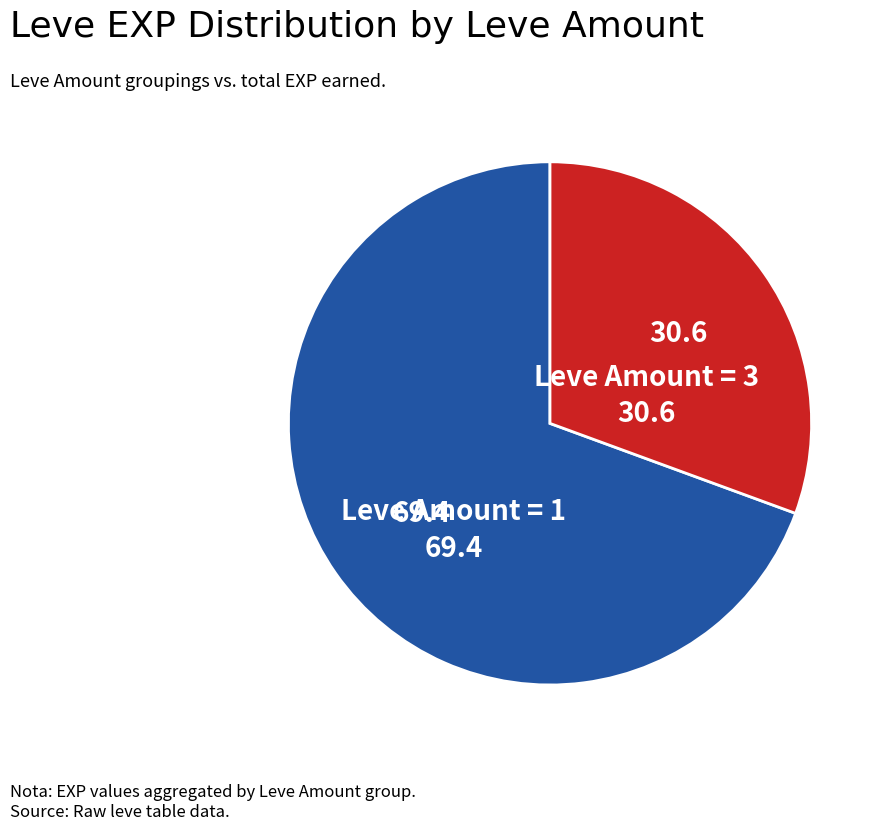

Which category has the smallest portion of the pie?

Leve Amount = 3